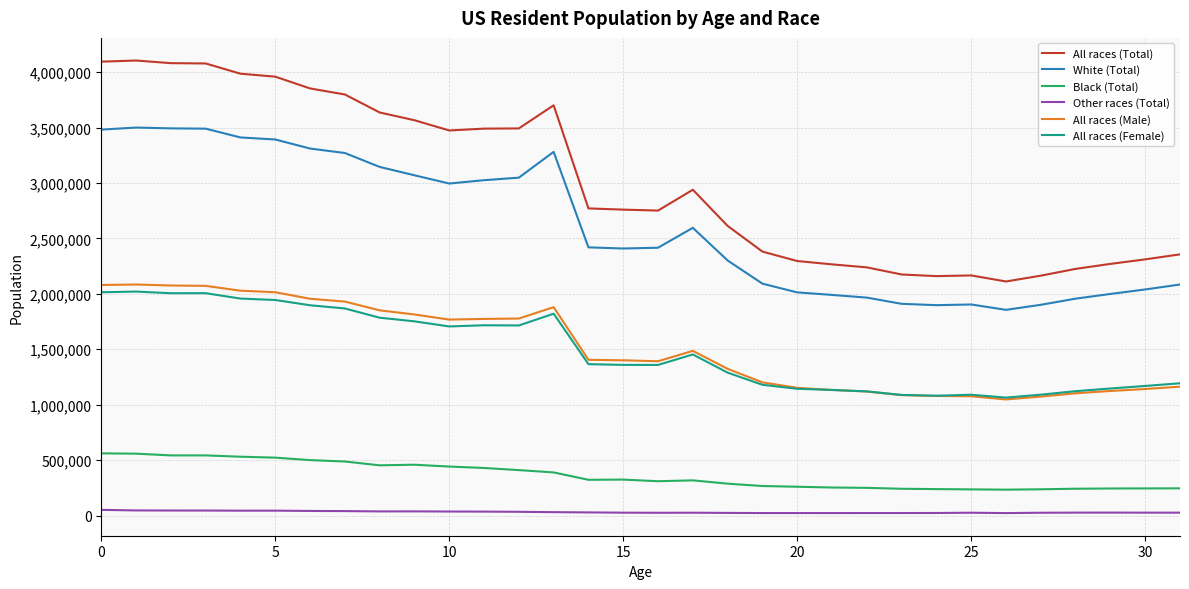

True or false: Black (Total) and All races (Total) intersect in this chart.

False